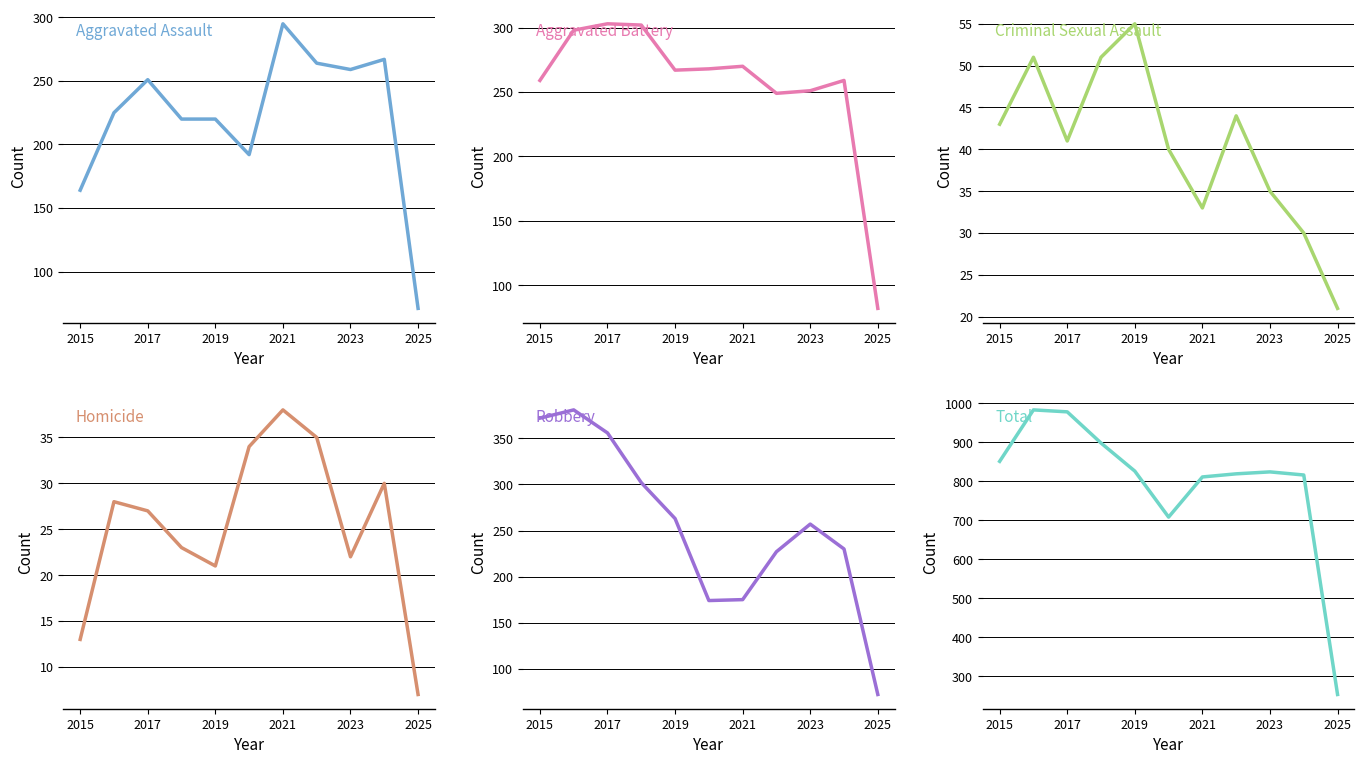

What is the minimum value for Aggravated Assault?

71